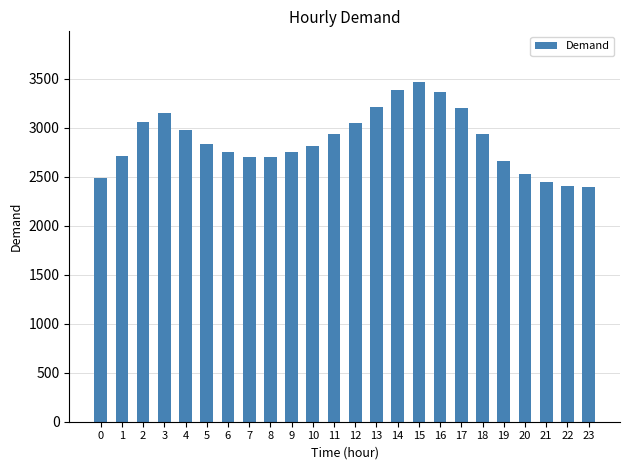

What is the maximum value shown in the chart?

3463